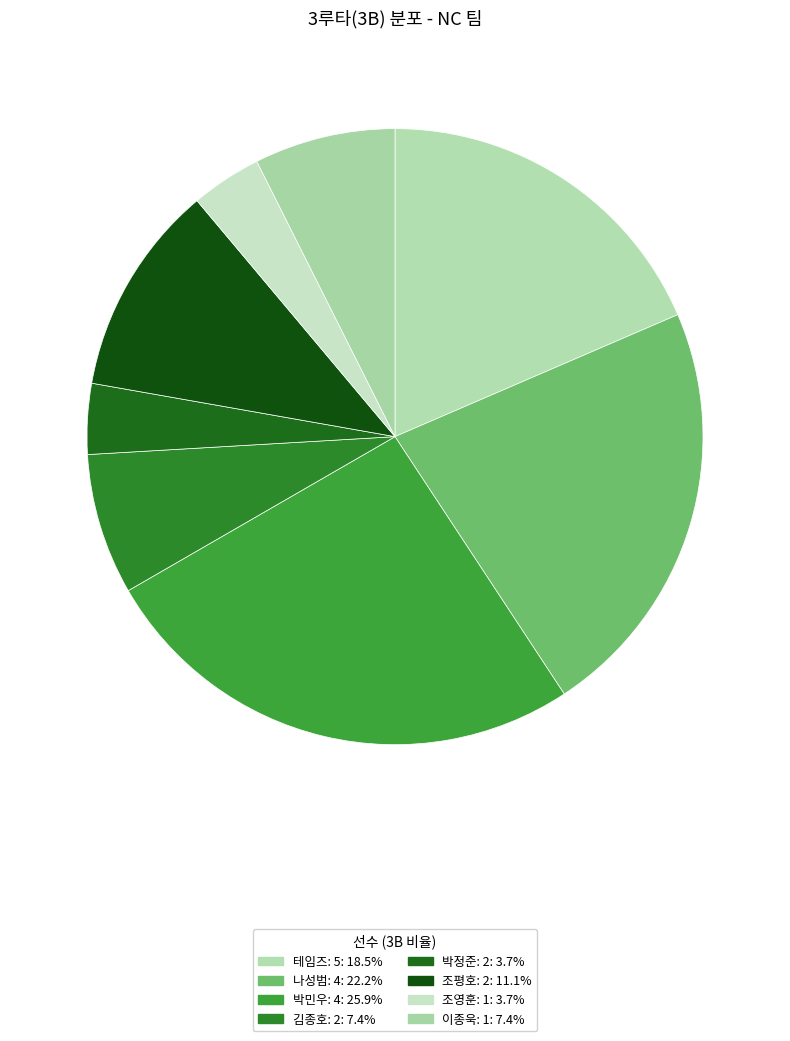

Which category has the smallest portion of the pie?

2 3B (박정준)